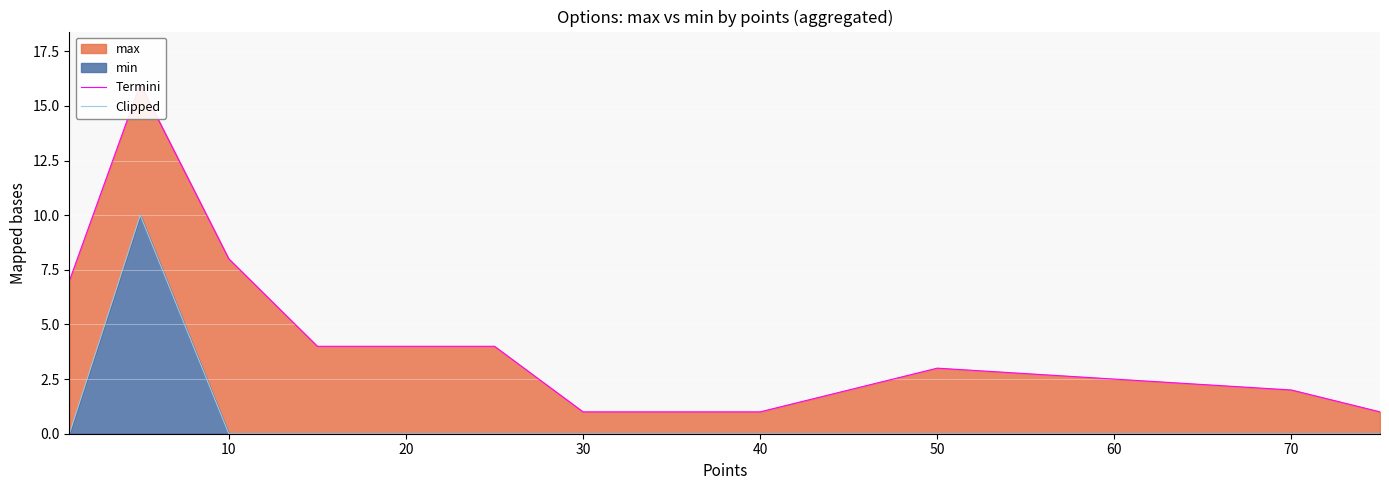

How many positive values does the Clipped series have?

1